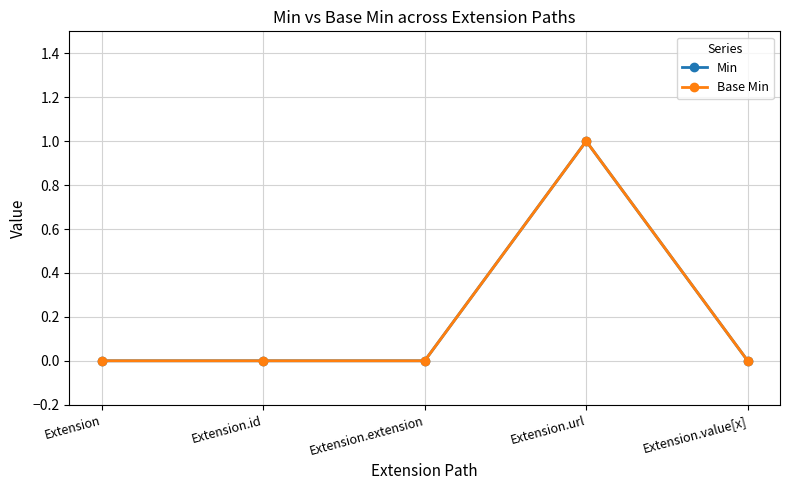

Does the chart have visible grid lines?

Yes